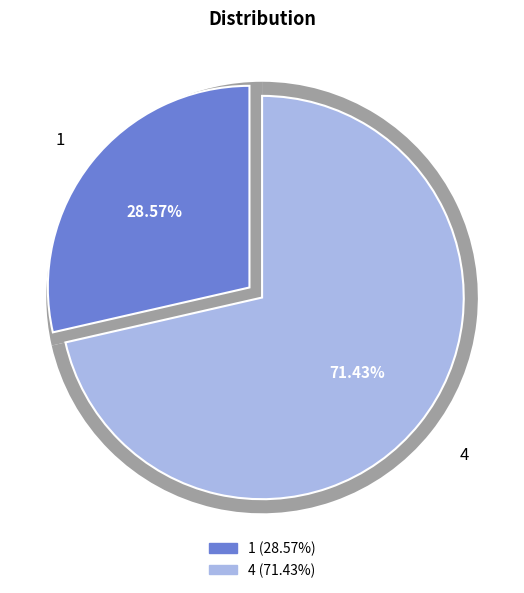

The 4 slice represents 66% of the pie. True or false?

False